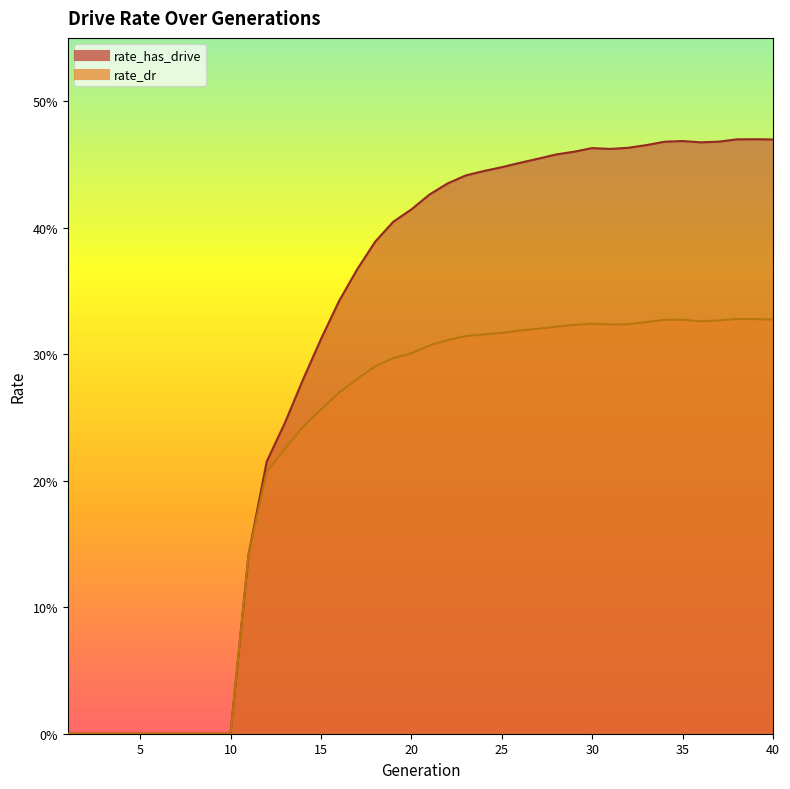

What is the average value of the rate_has_drive series?

0.3